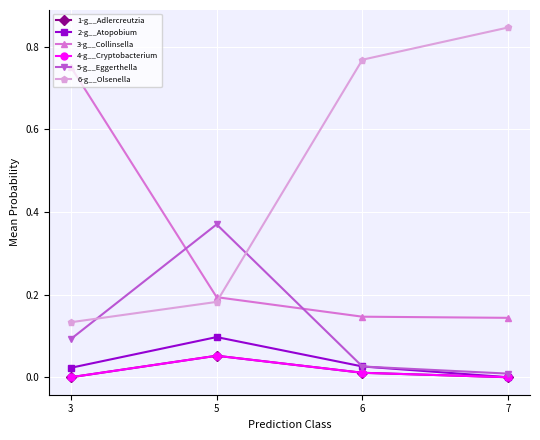

At which label does 2-g__Atopobium reach its peak?

5